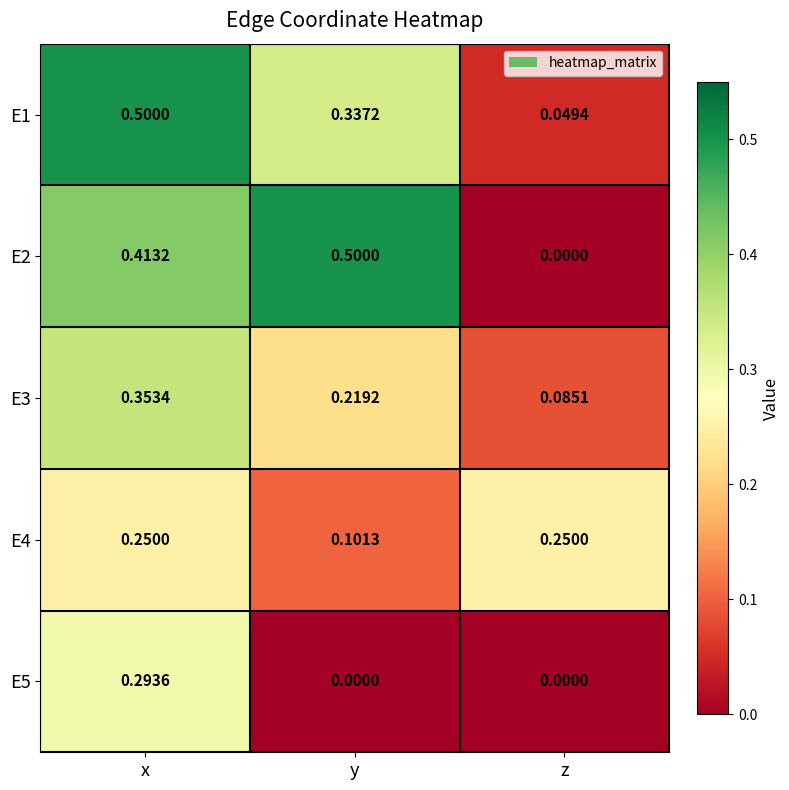

How many categories are shown in the chart?

3